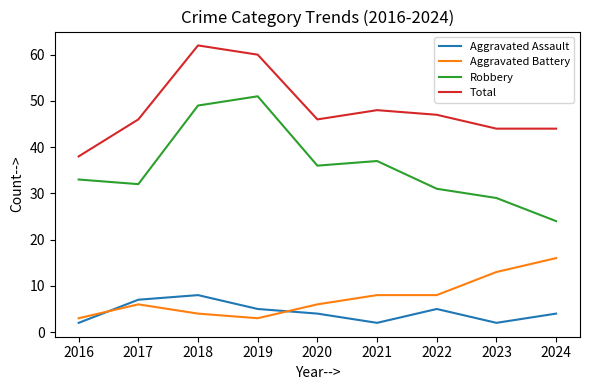

At which category is the sum across all series the highest?

2018